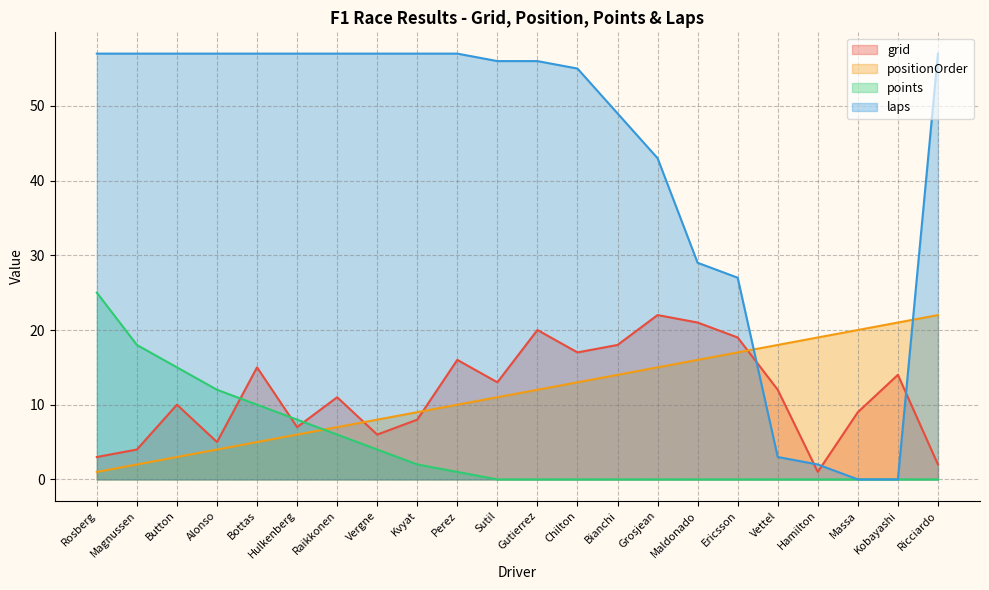

Reading right to left, list all the values displayed in this chart.

grid: 2	14	9	1	12	19	21	22	18	17	20	13	16	8	6	11	7	15	5	10	4	3
positionOrder: 22	21	20	19	18	17	16	15	14	13	12	11	10	9	8	7	6	5	4	3	2	1
points: 0	0	0	0	0	0	0	0	0	0	0	0	1	2	4	6	8	10	12	15	18	25
laps: 57	0	0	2	3	27	29	43	49	55	56	56	57	57	57	57	57	57	57	57	57	57